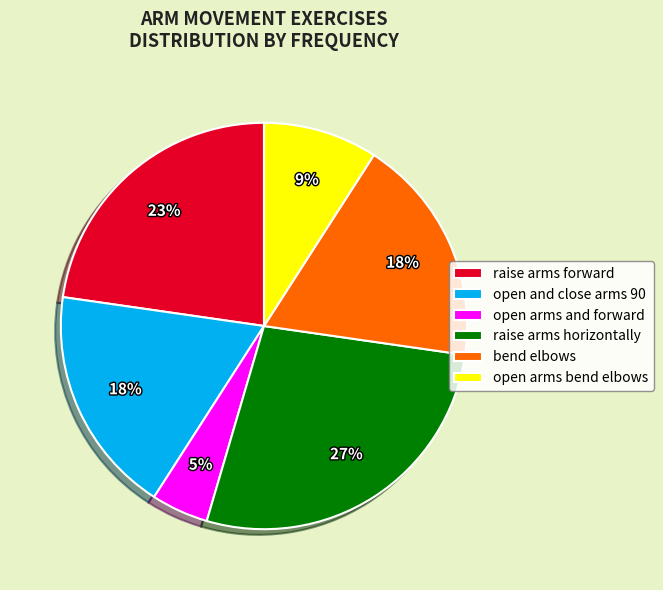

To the nearest percent, what is the combined percentage of open arms and forward and raise arms horizontally?

32%